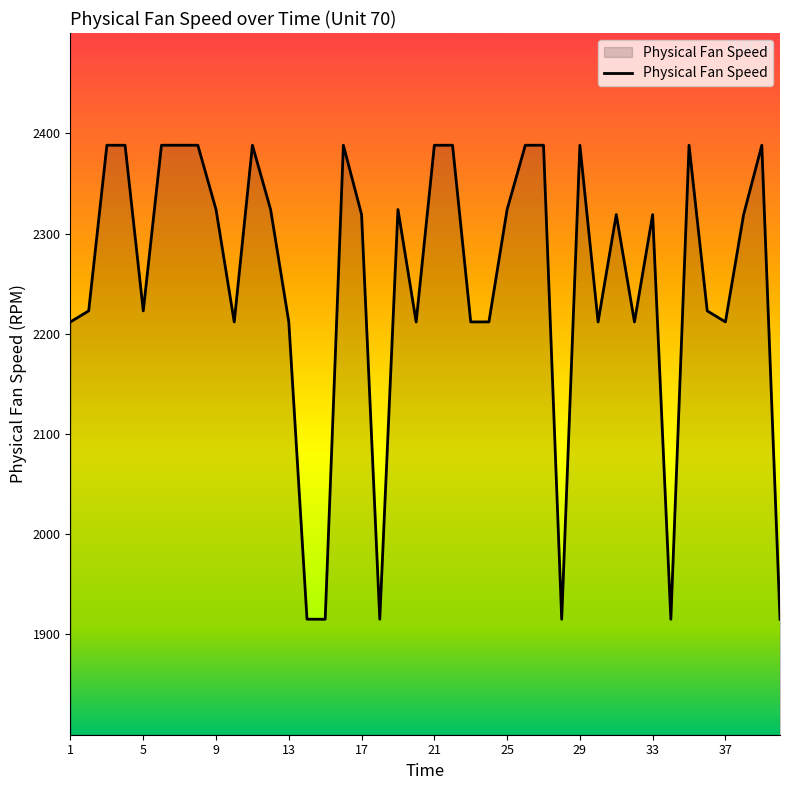

What is the minimum value shown in the chart?

1915.2